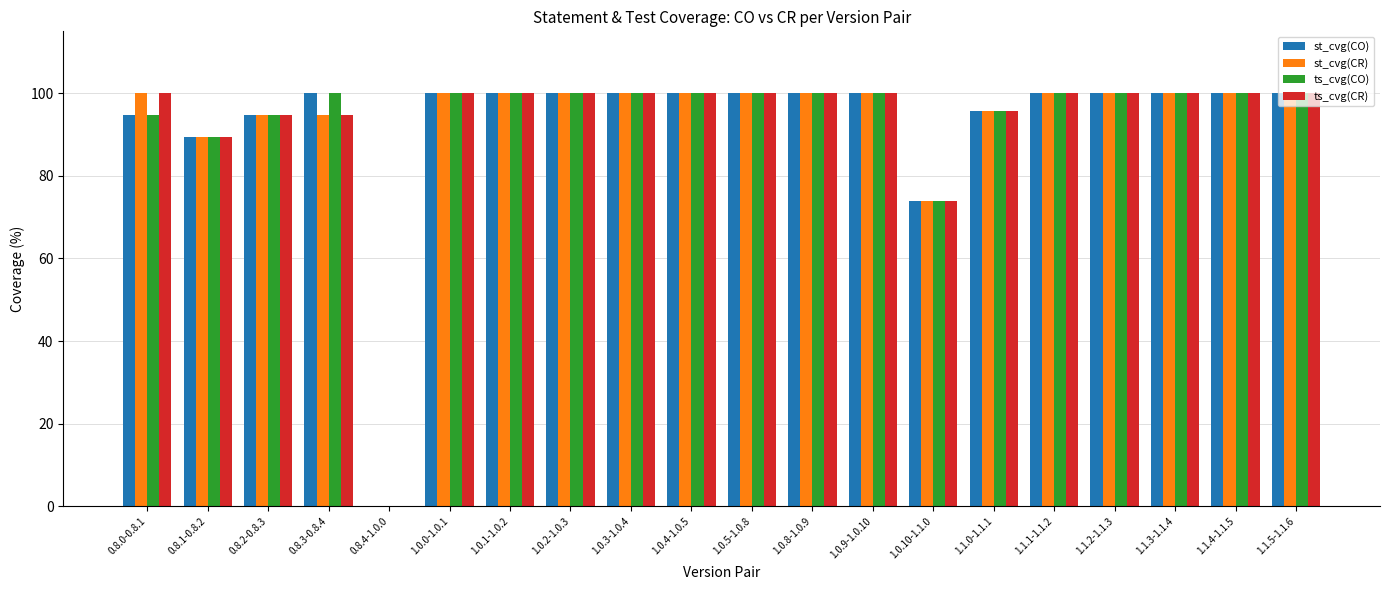

The ts_cvg(CO) series shows 21.5 at 1.1.3-1.1.4. True or false?

False